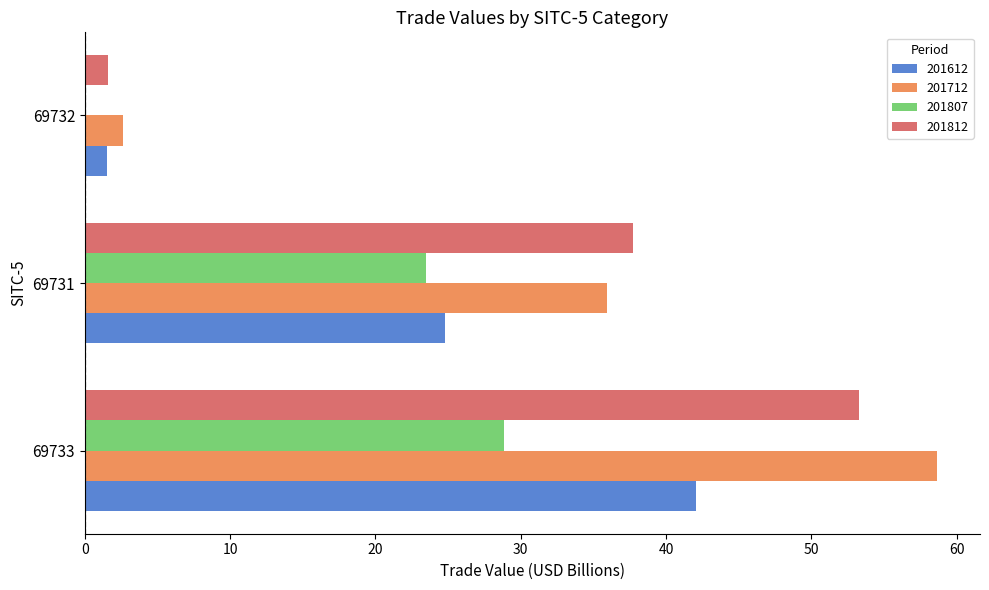

What is the total value across all series at 69733?

182.8